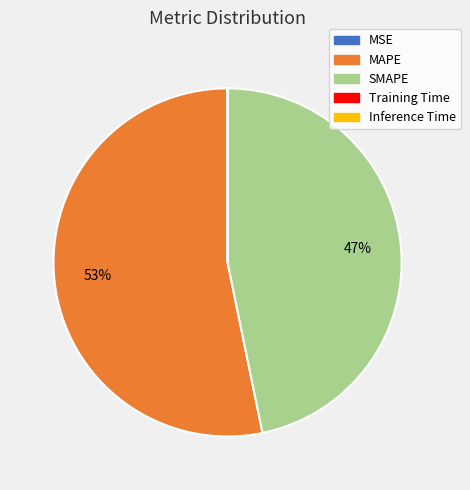

Do MAPE and SMAPE together represent more than half of the pie?

Yes